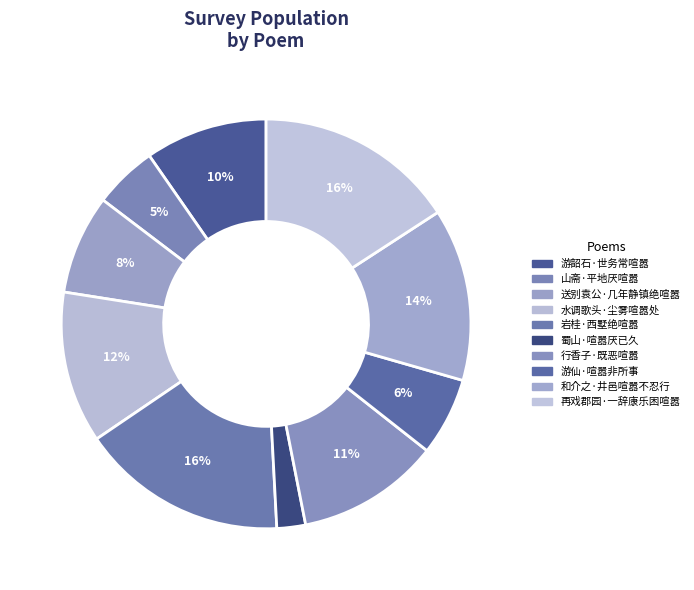

True or false: 水调歌头·尘雾喧嚣处 accounts for 1% of the total.

False